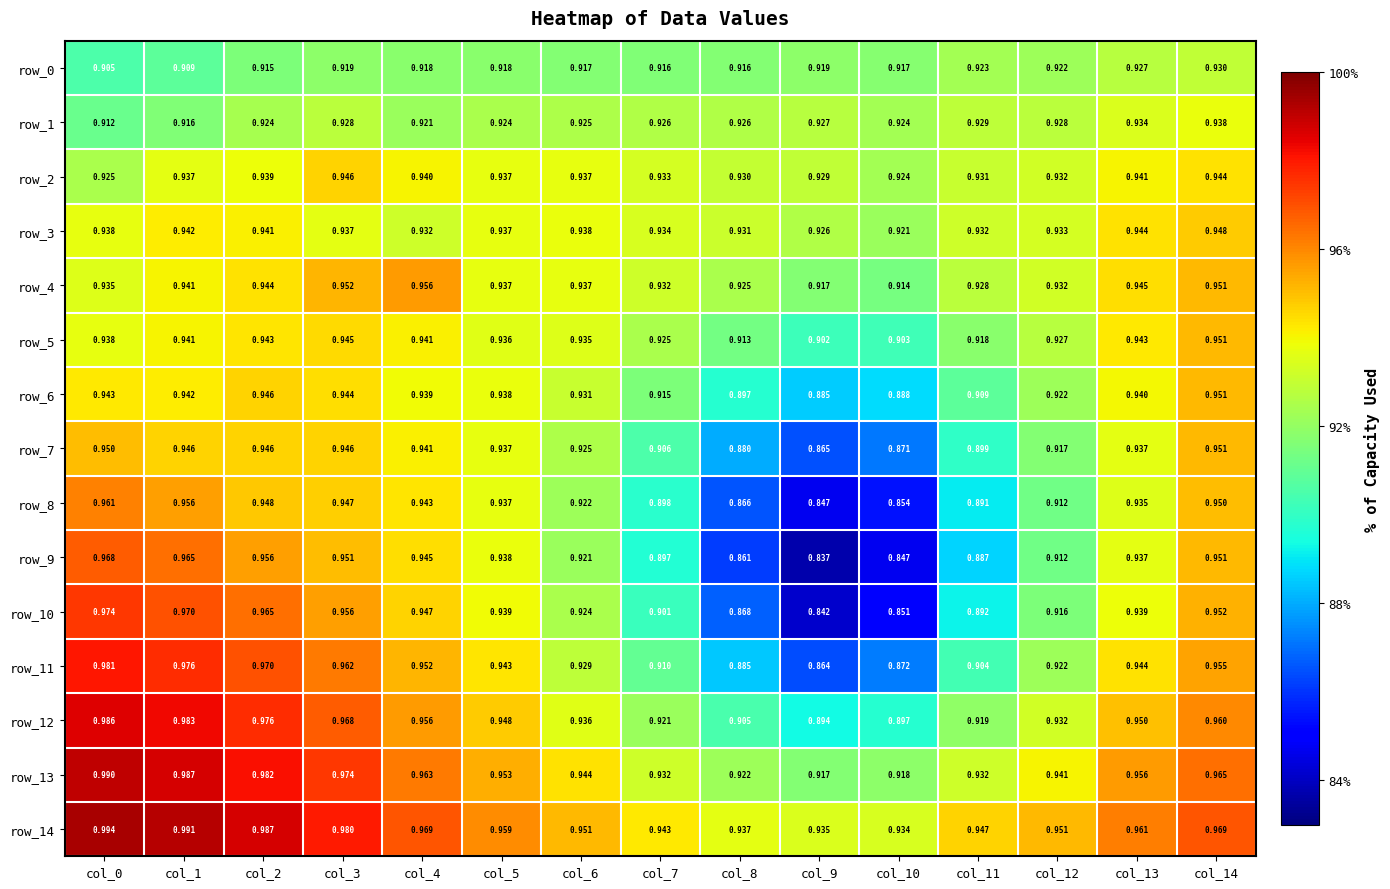

What is the difference between the highest and lowest values at col_4?

0.1